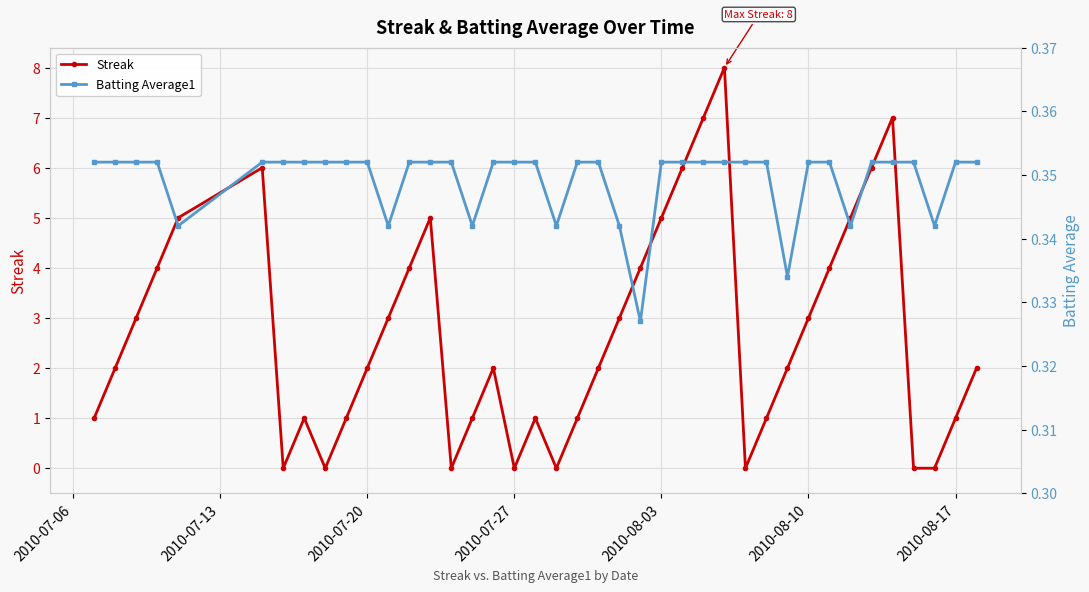

Which series has the largest total across all categories?

Streak